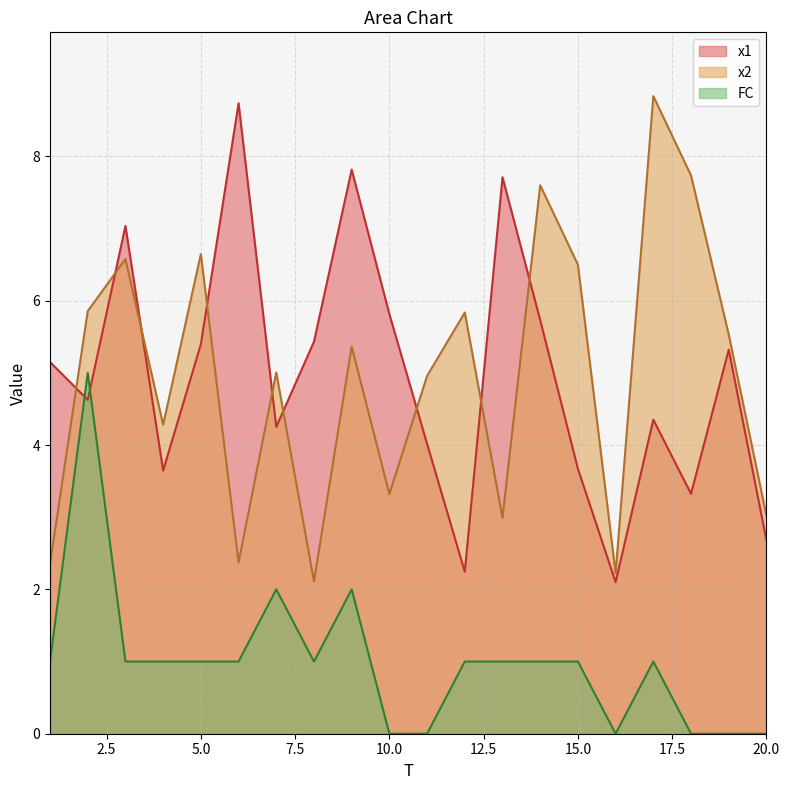

What is the sum of the x2 values at 1 and 20?

5.4